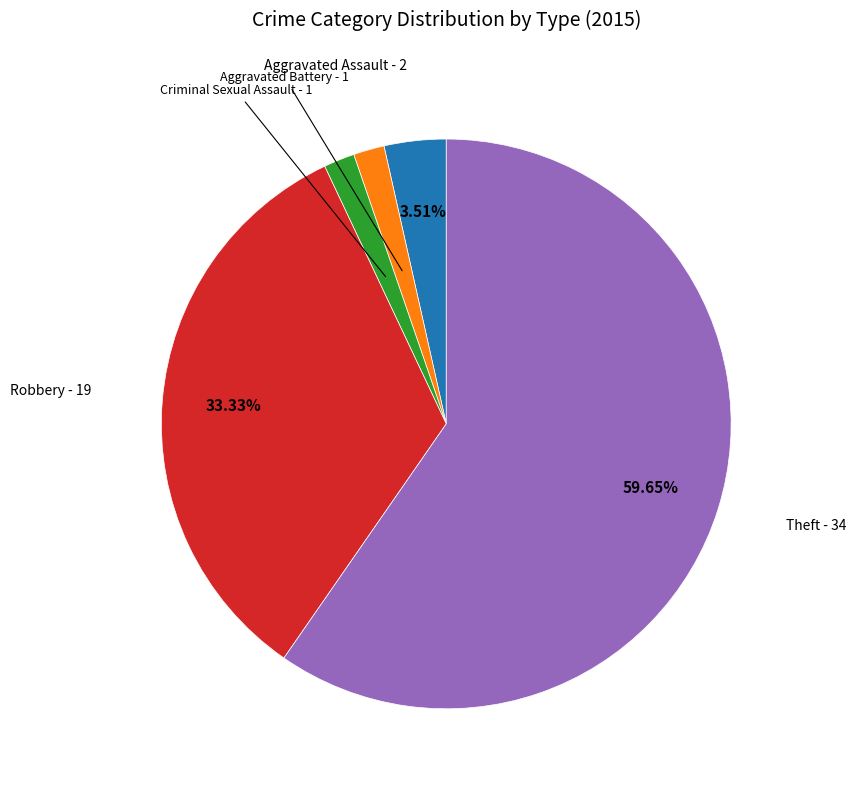

Is there a majority slice in this chart?

Yes